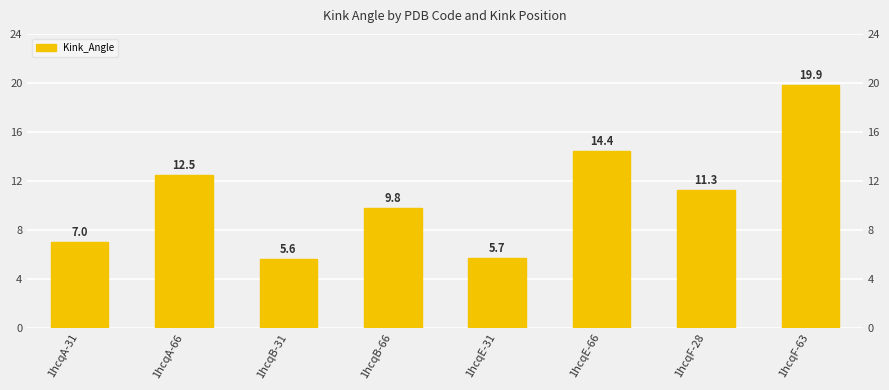

At which category does the chart reach its minimum across all series?

1hcqB-31